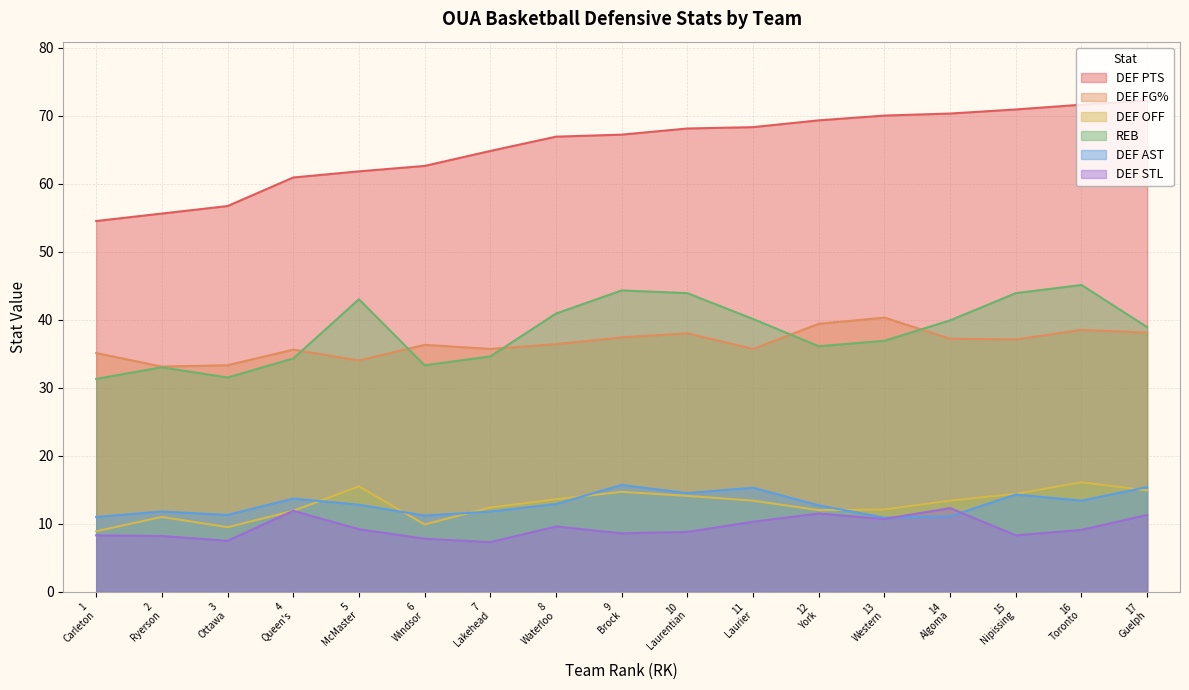

True or false: REB and DEF AST cross at least once.

False